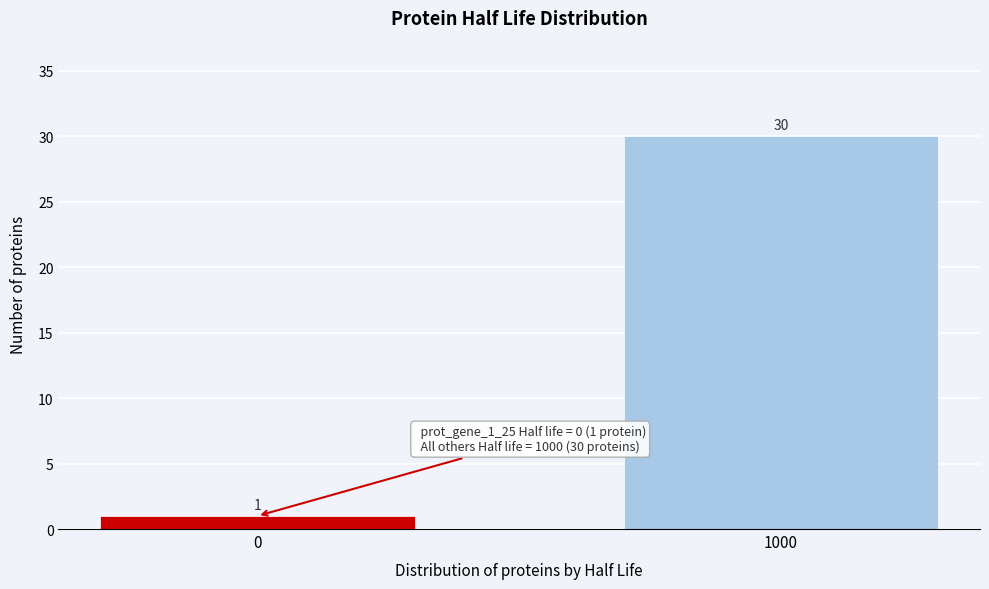

Reading right to left, extract all data points from this chart.

1000=30	0=1